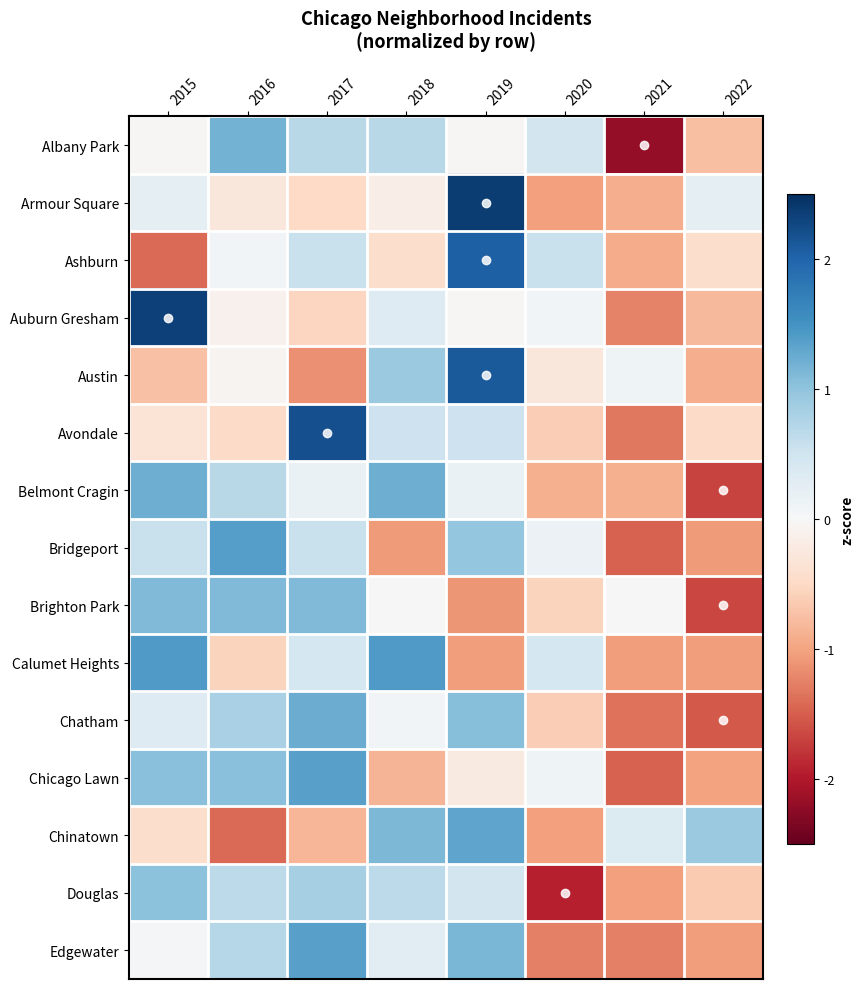

At which category does the chart reach its peak across all series?

2019